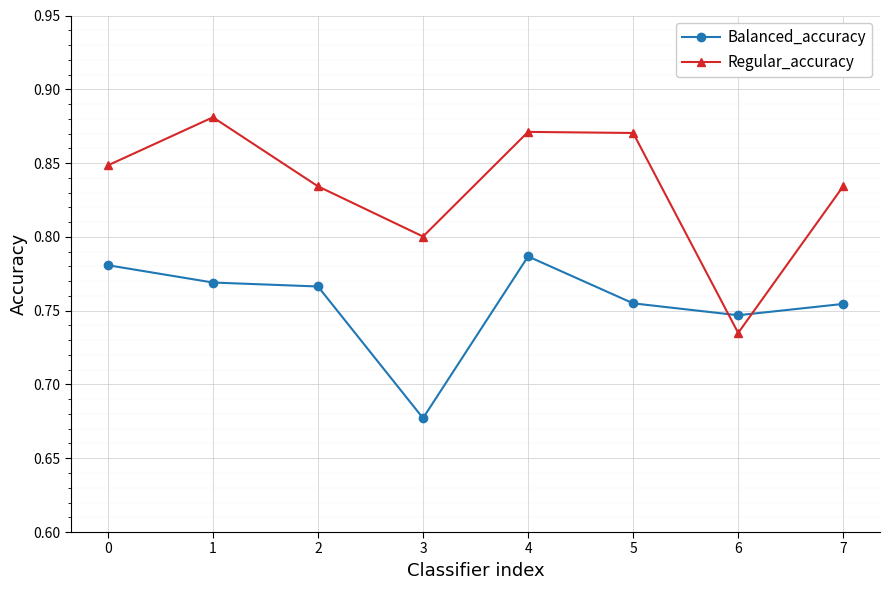

Is the value of Balanced_accuracy at 6 greater than the value of Regular_accuracy at 7?

No